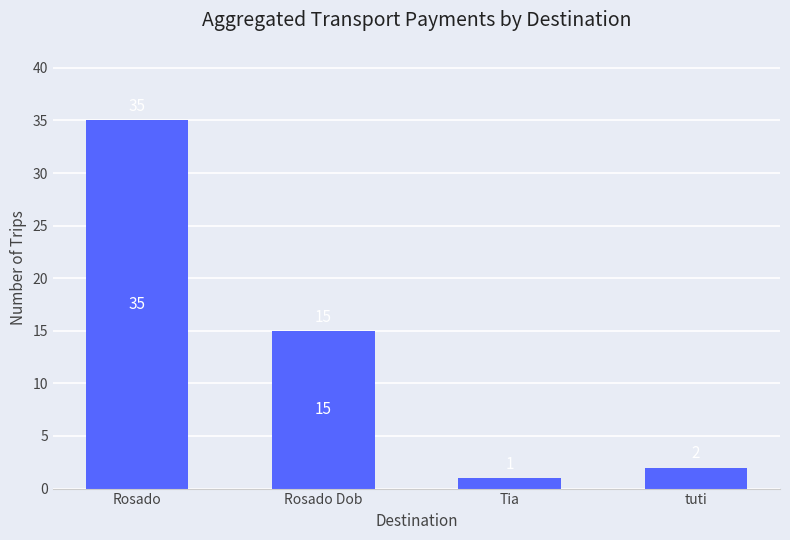

Are the bars grouped side by side (vs. stacked)?

No